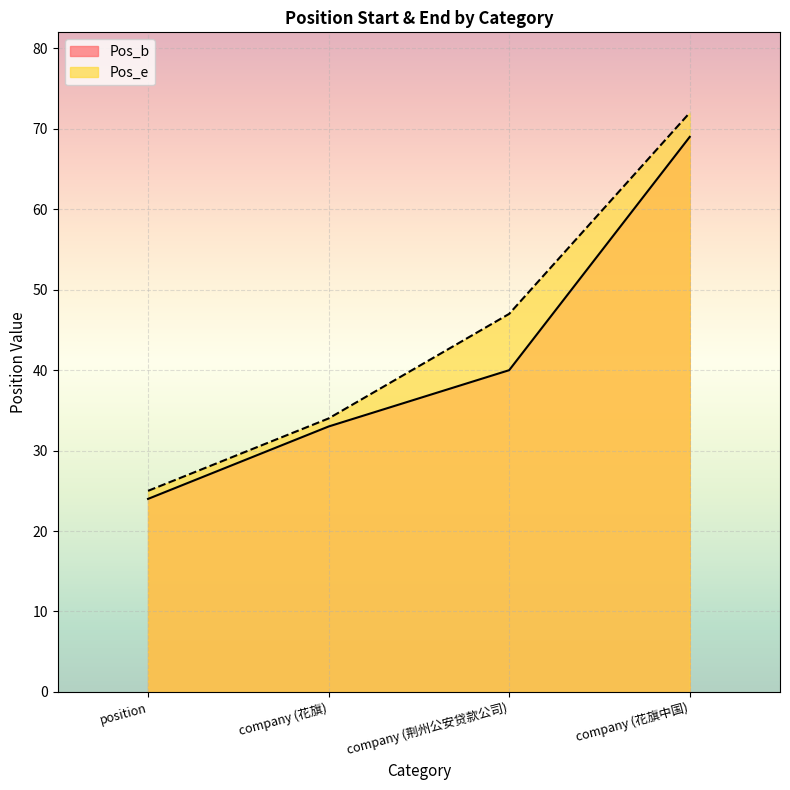

Which series has the largest range (max minus min)?

Pos_e